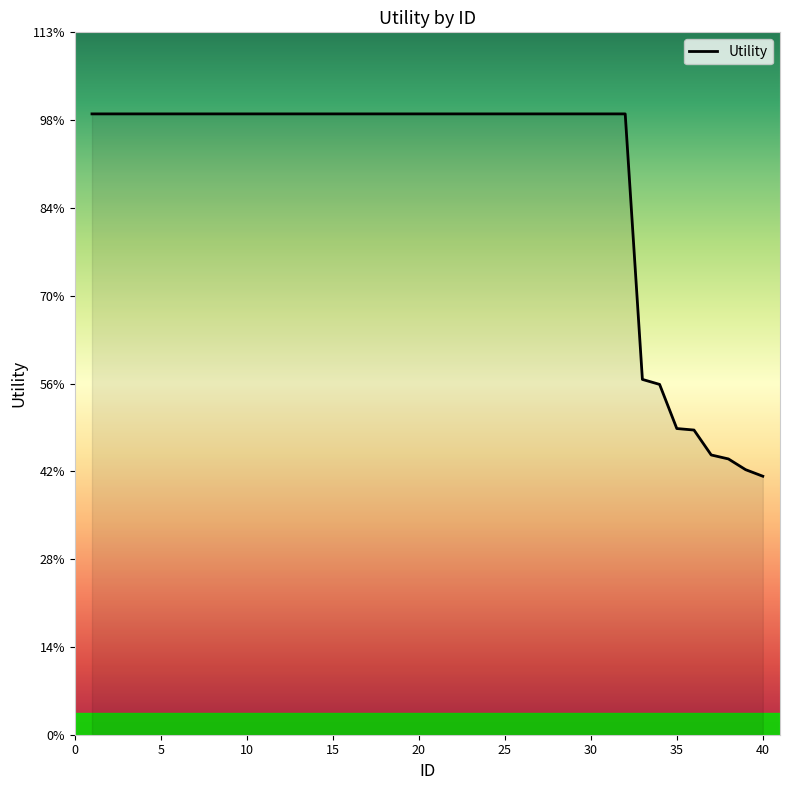

Does the chart have visible grid lines?

No